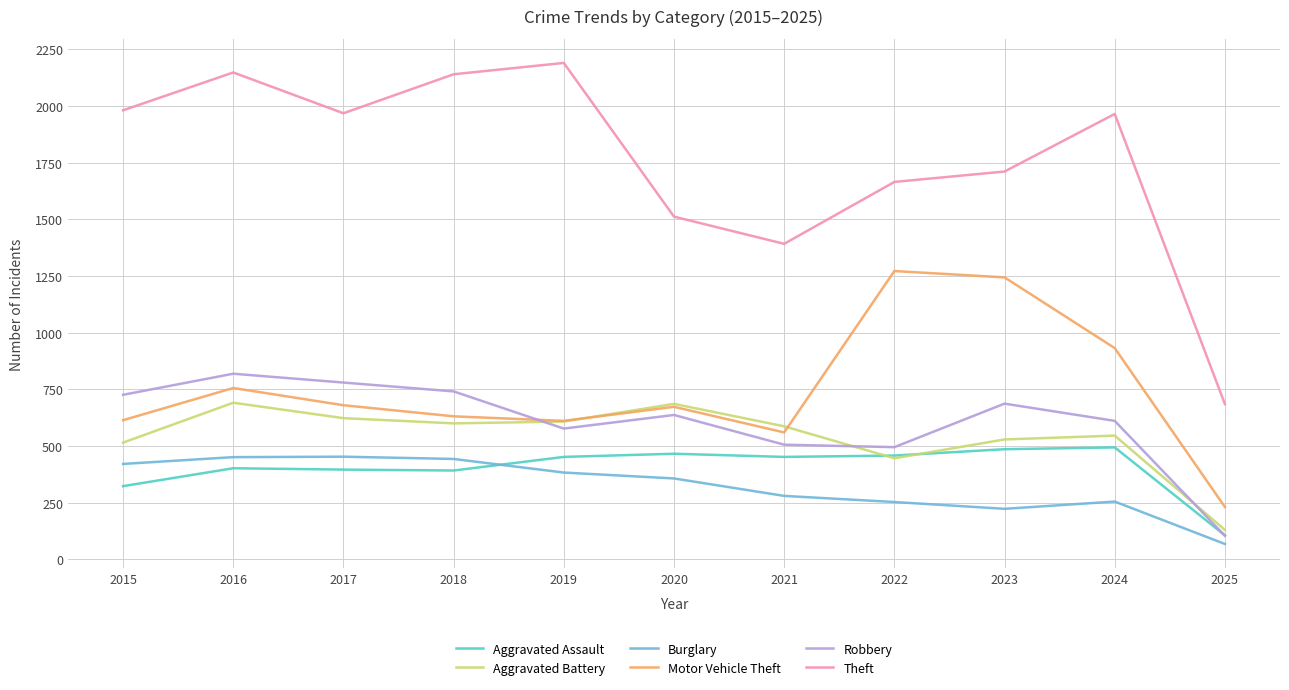

At which label does Aggravated Battery reach its minimum?

2025